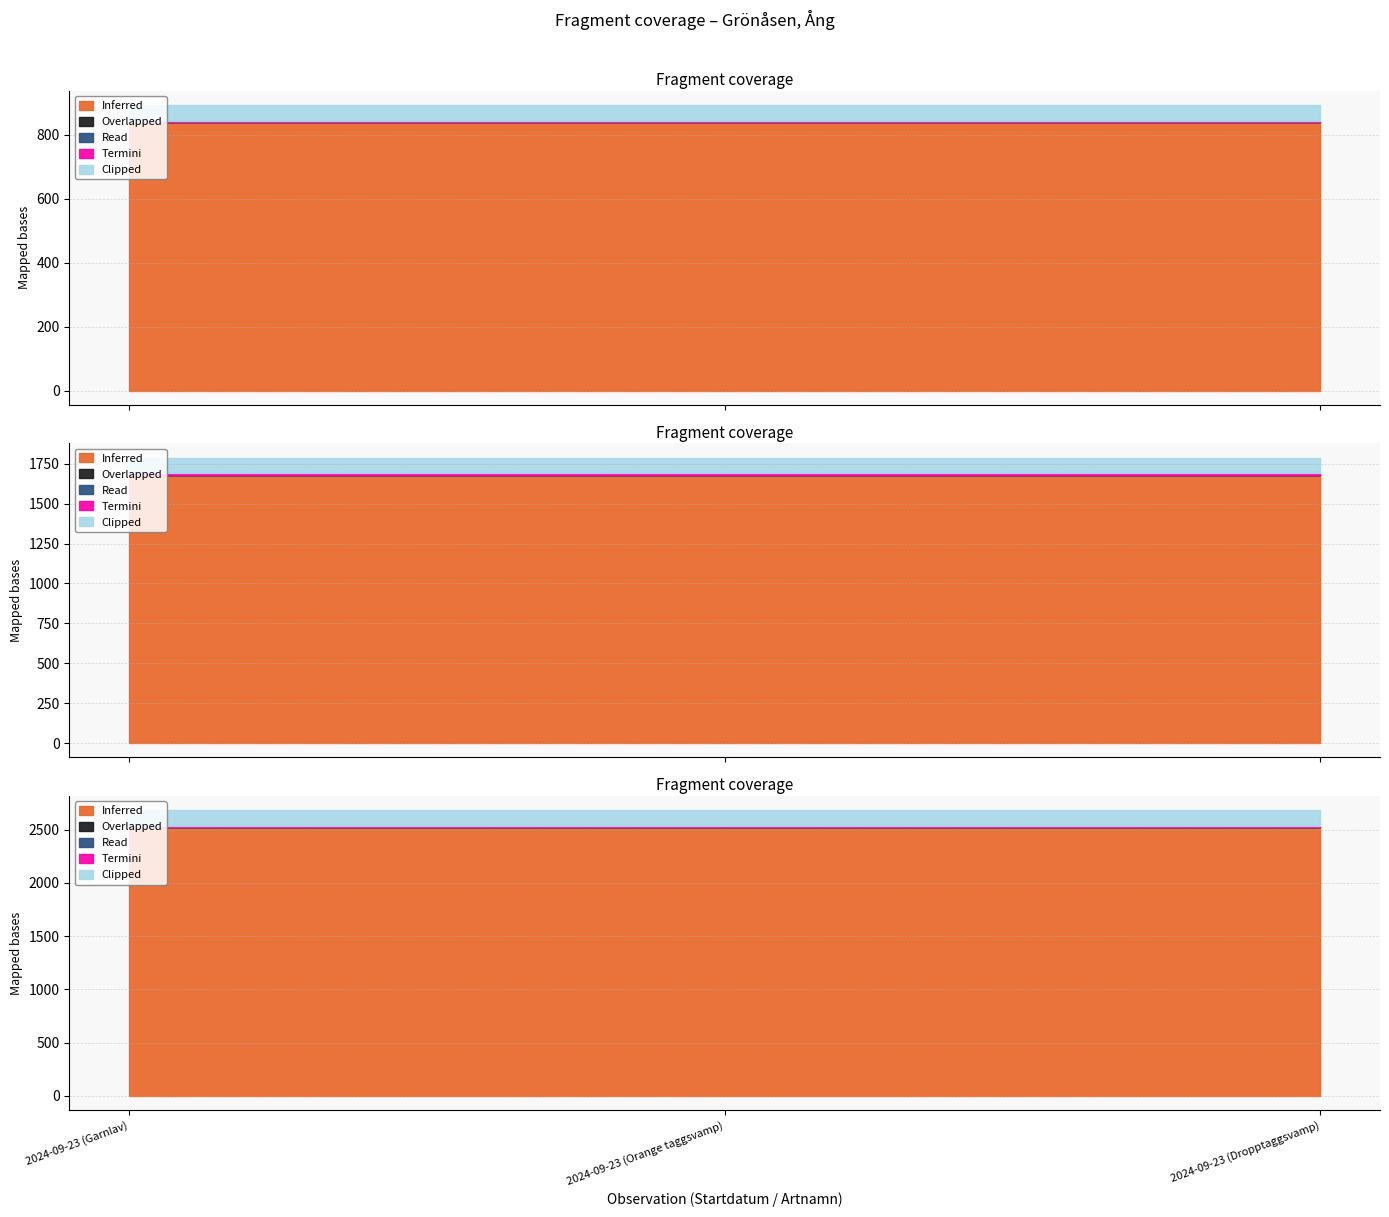

Count the number of data series in this chart.

5